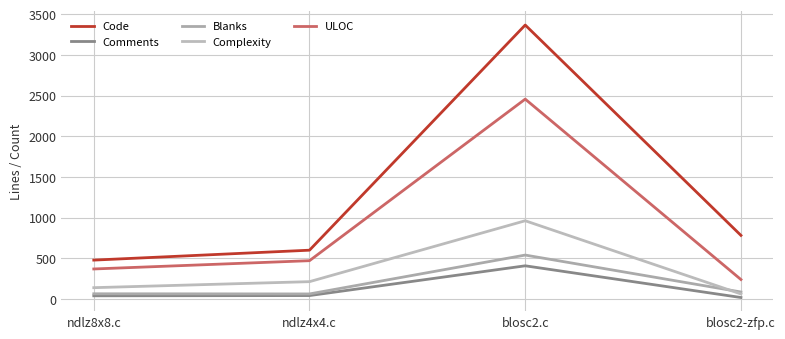

How many values in the Comments series are below 41?

2